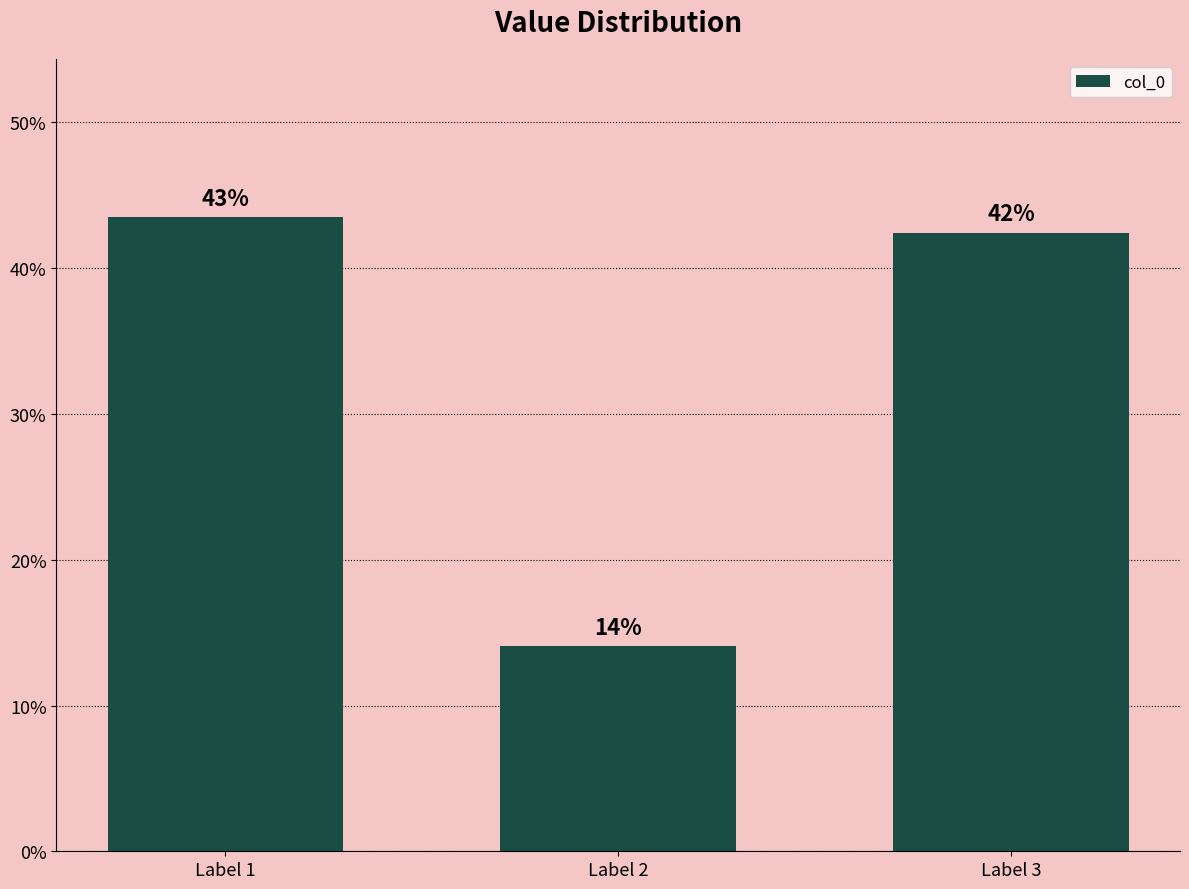

How many values are between 0 and 1?

3